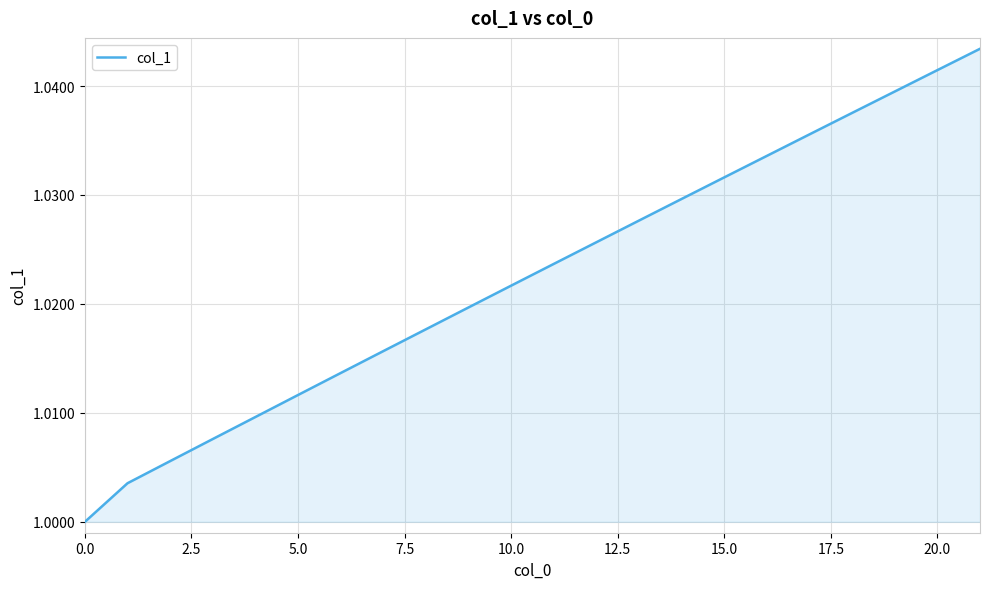

How many lines are shown in the chart?

1